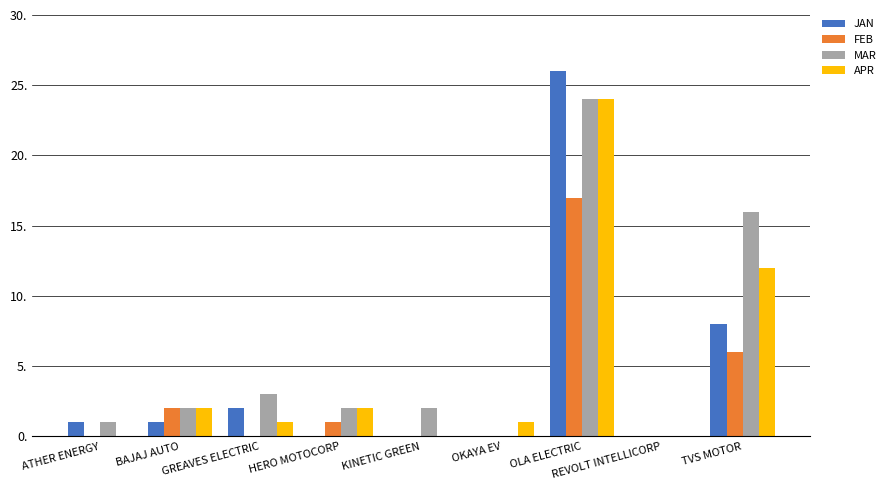

What are all the series names shown in the legend?

JAN, FEB, MAR, APR